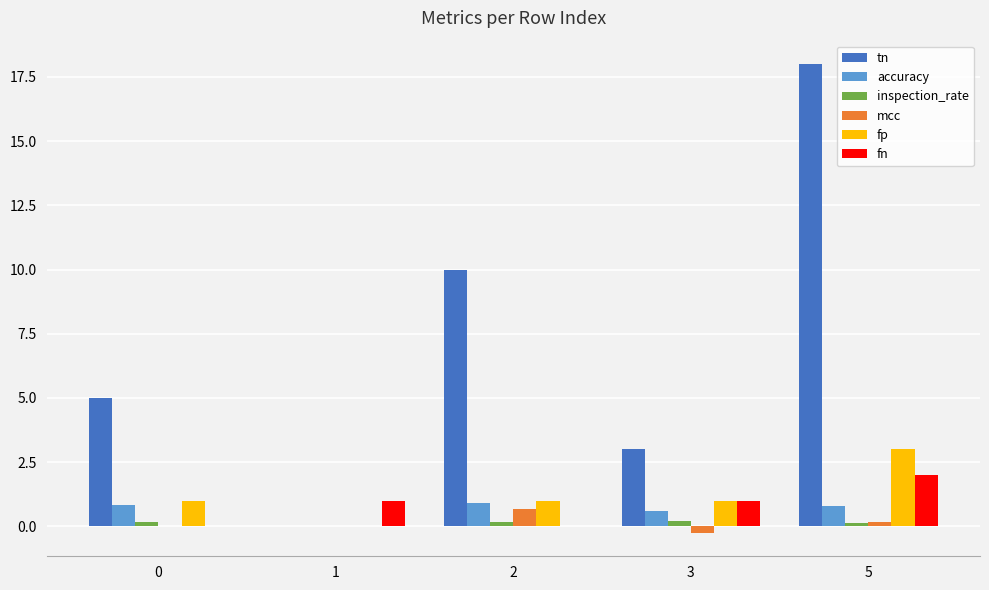

Which series has the largest range (max minus min)?

tn